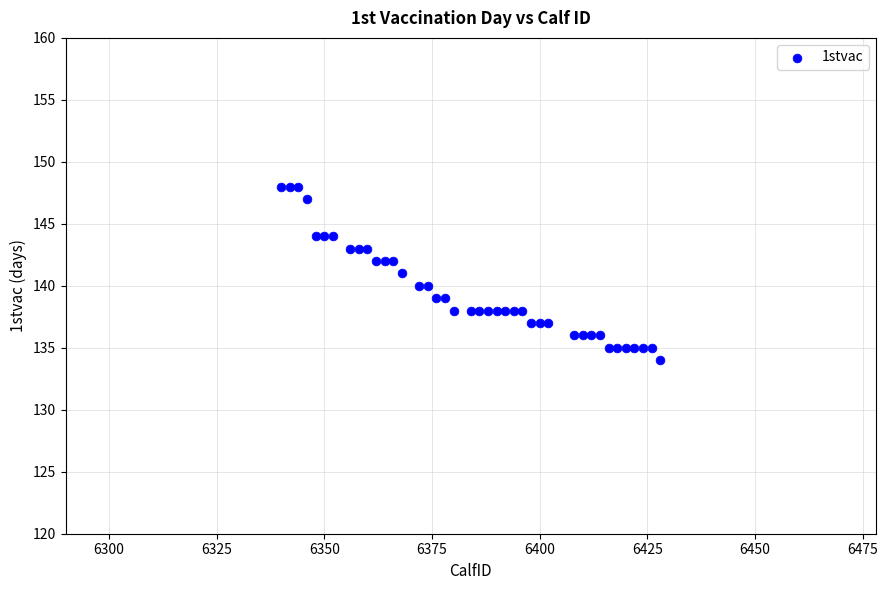

What is the range of Y values (max minus min)?

14